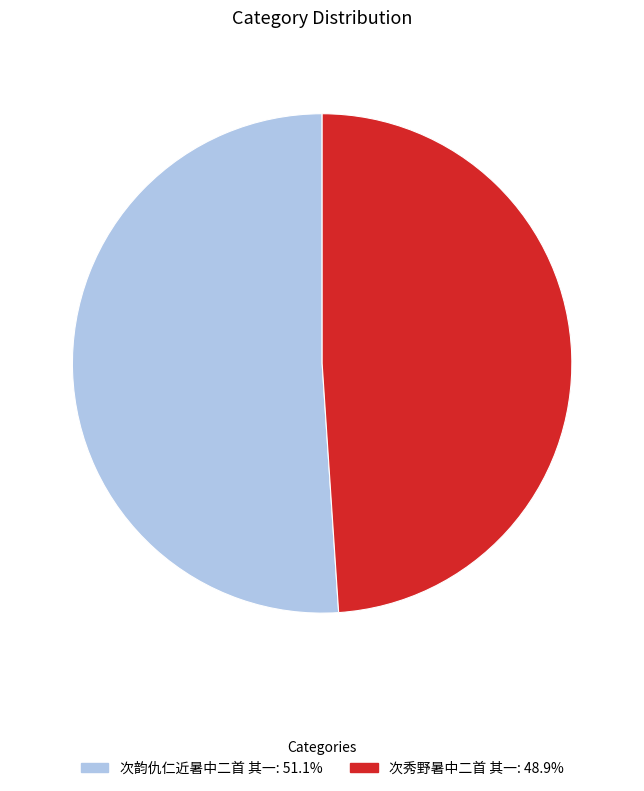

Count the number of slices in the pie.

2